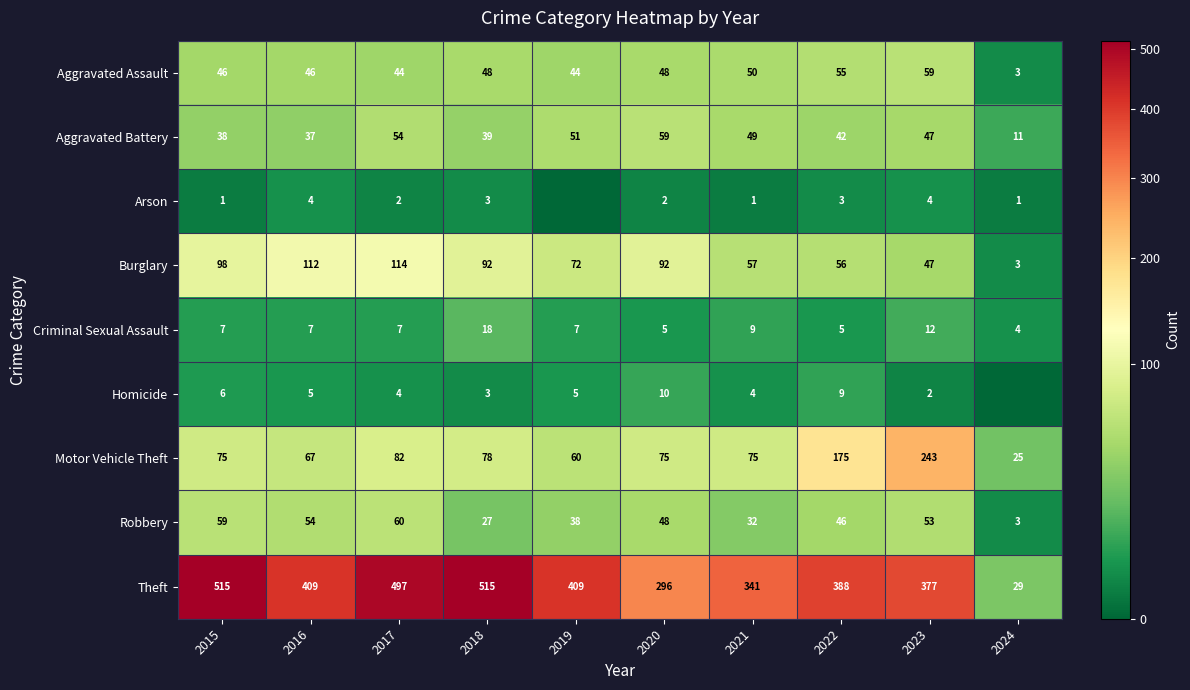

True or false: Criminal Sexual Assault has a value of 5 at 2020.

True